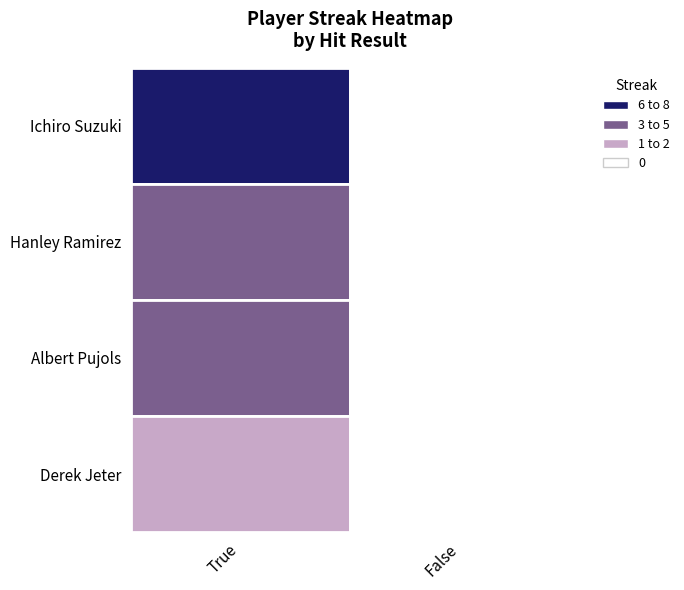

Rank the series by their maximum value, from lowest to highest.

Derek Jeter, Albert Pujols, Hanley Ramirez, Ichiro Suzuki